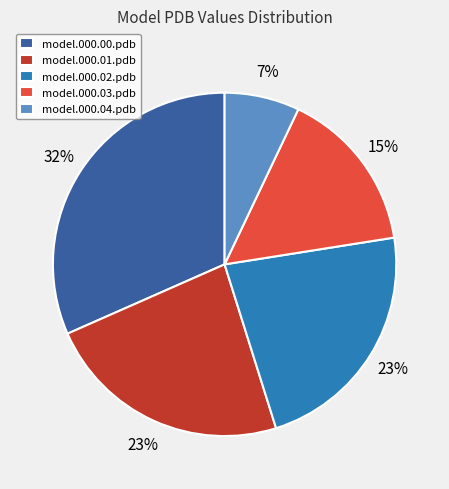

Is there a majority slice in this chart?

No